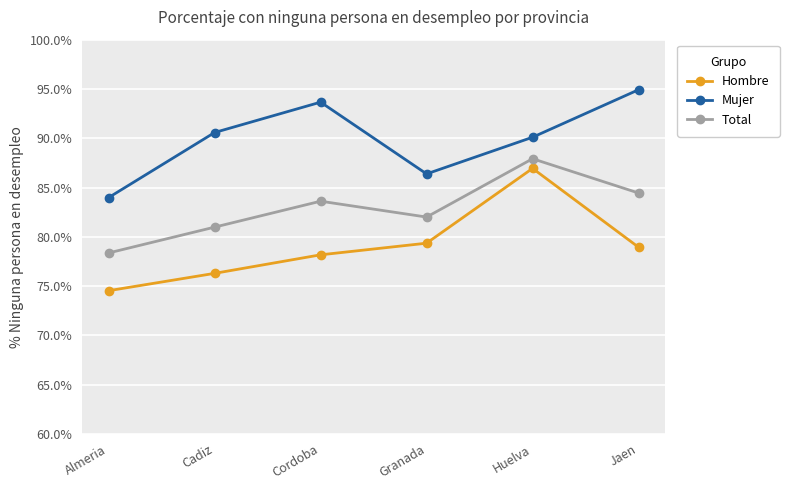

Count the number of categories in the chart.

6